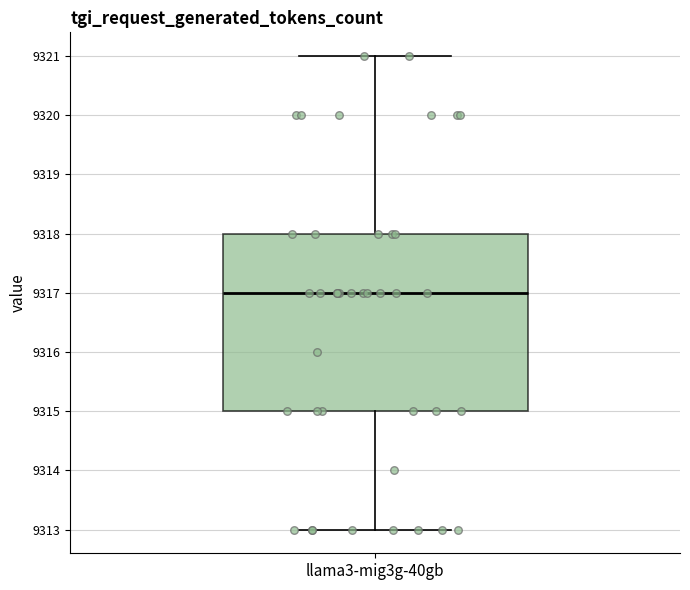

Read this box plot against the y-axis: the position of the median line, the range covered by the box, and the ends of both whiskers. The values are not printed on the chart, so give them approximately, as read against the axis.

median 9317, box 9315 to 9318, whiskers 9313 to 9321